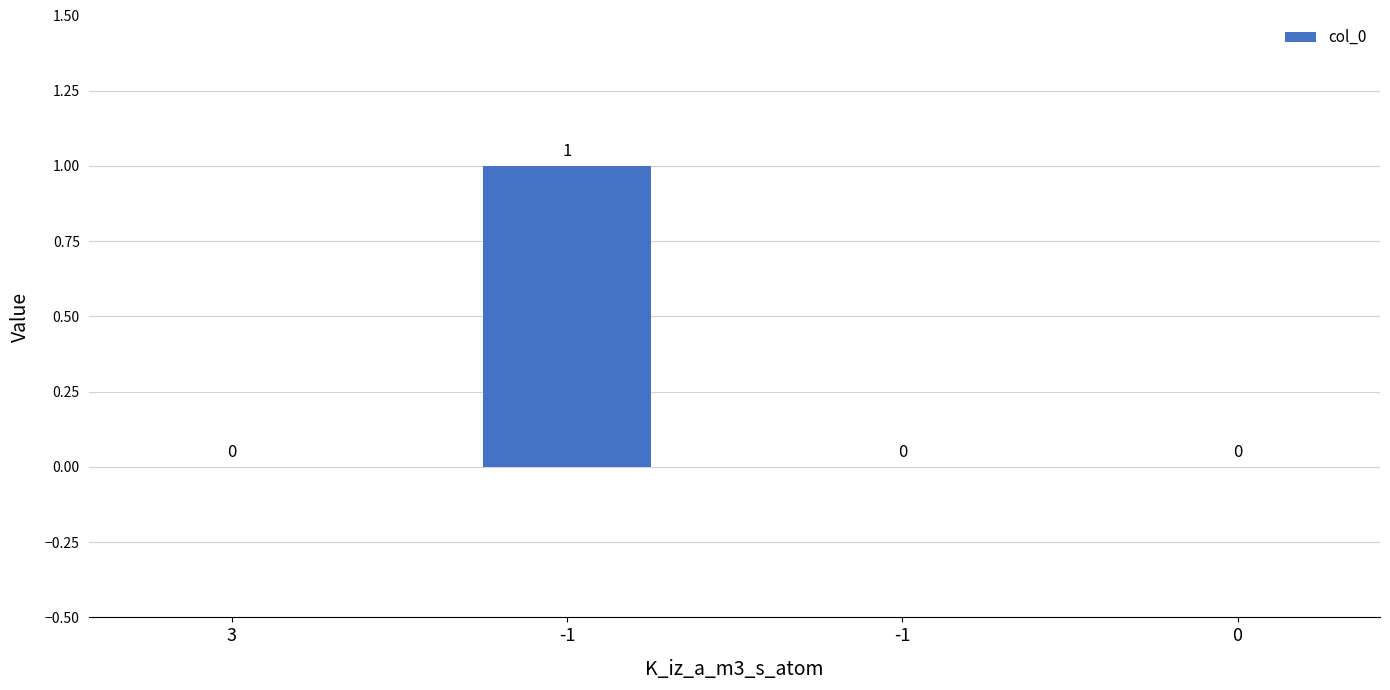

Rank the categories by value from lowest to highest.

3, -1, 0, -1